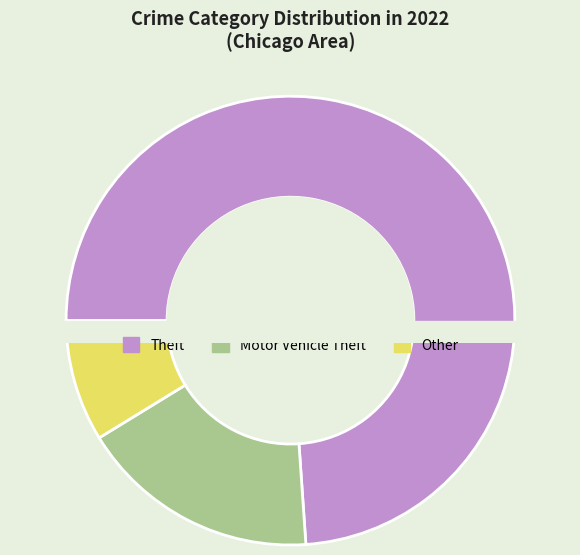

Count the number of slices in the pie.

7